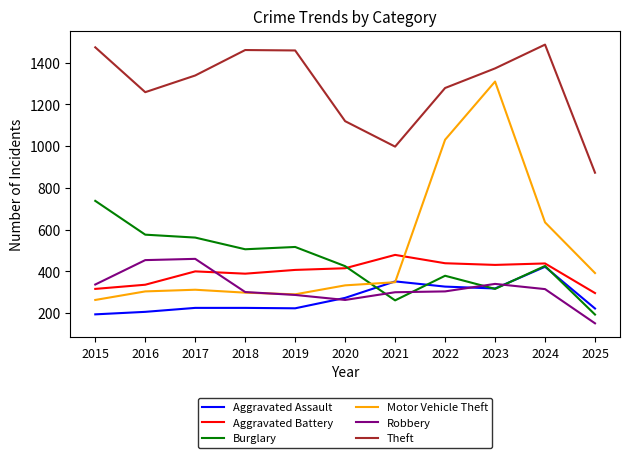

The value of Burglary at 2023 is 208. True or false?

False